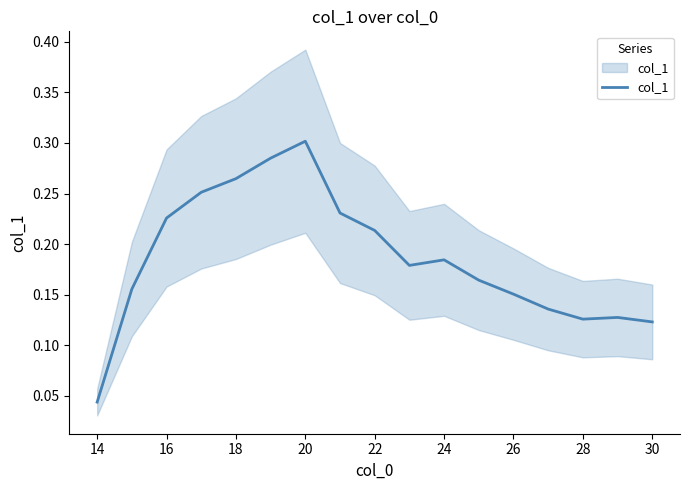

Is this an area chart (filled region under the line)?

No